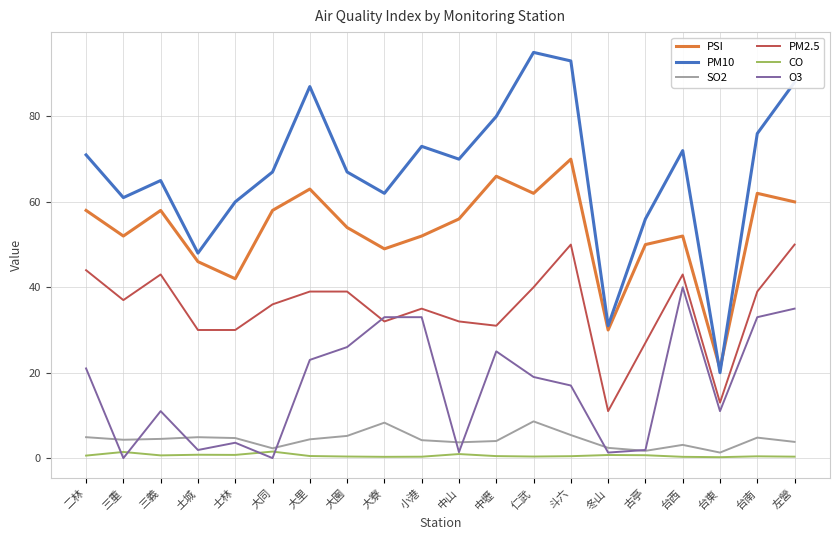

What is the minimum value for PSI?

21.0